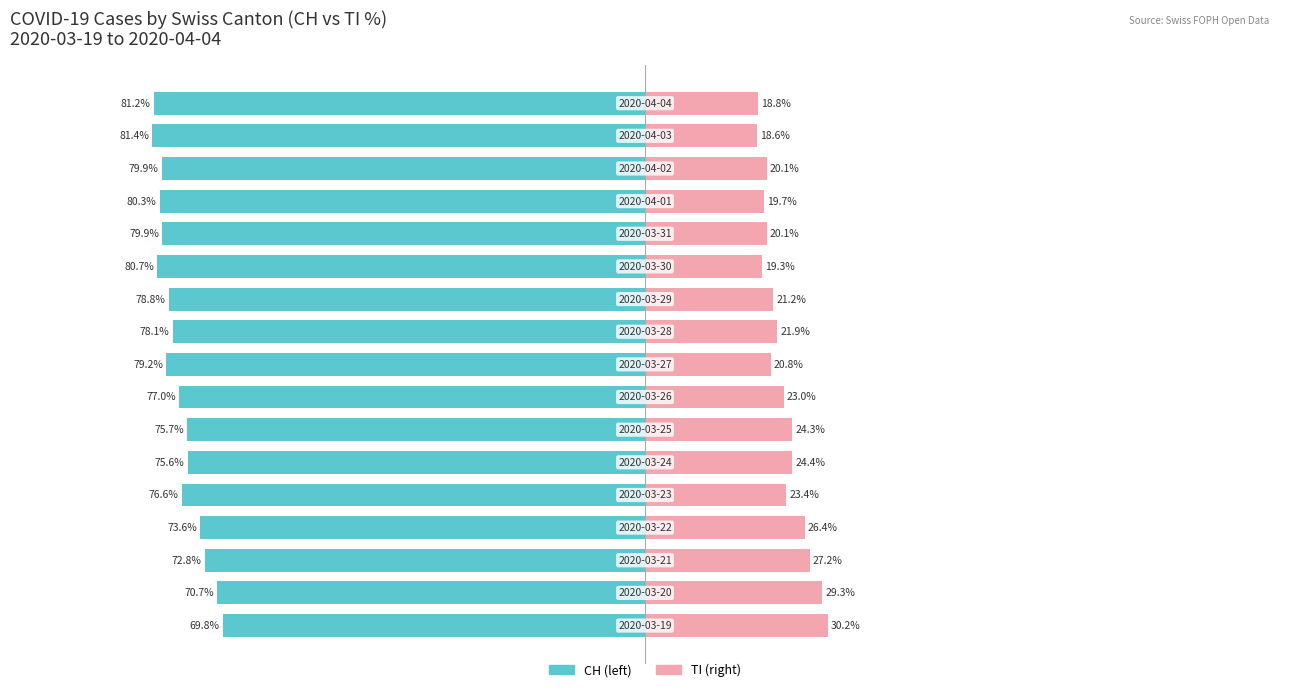

The value of Married (CH) at 12 is -131.5. True or false?

False